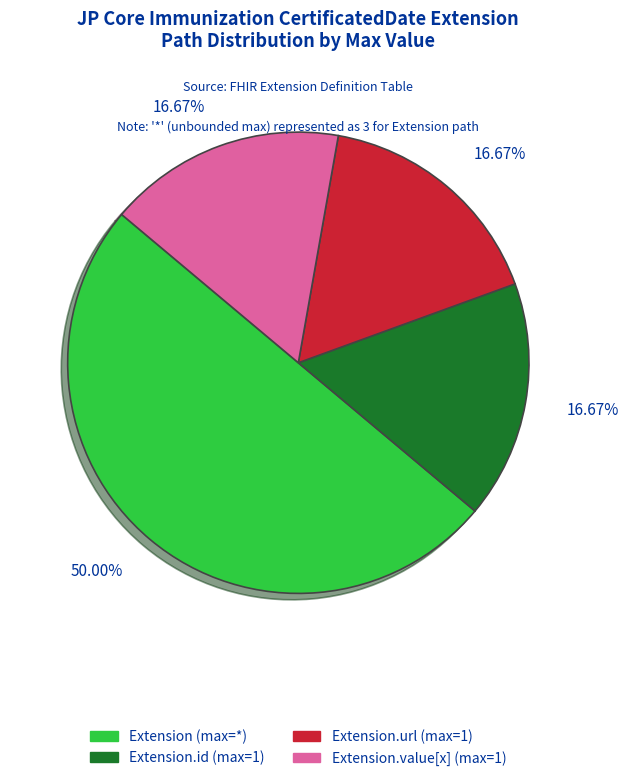

Count the number of slices in the pie.

4